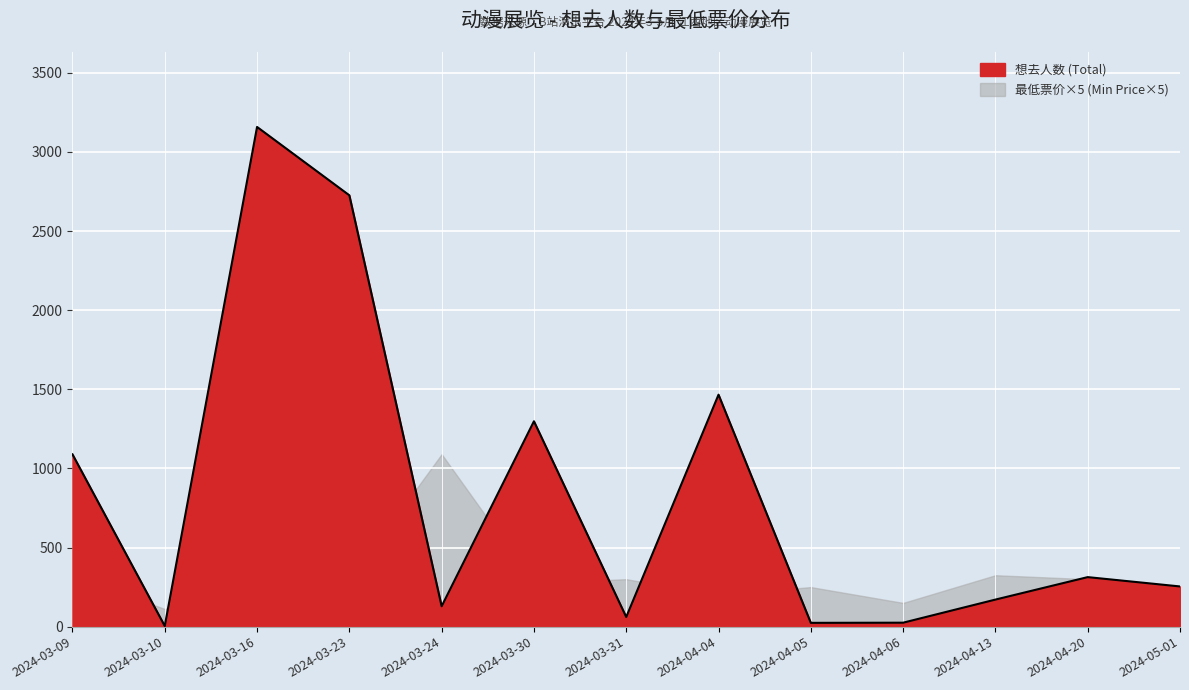

How many interior local peaks (higher than both neighbors) does the data have?

4